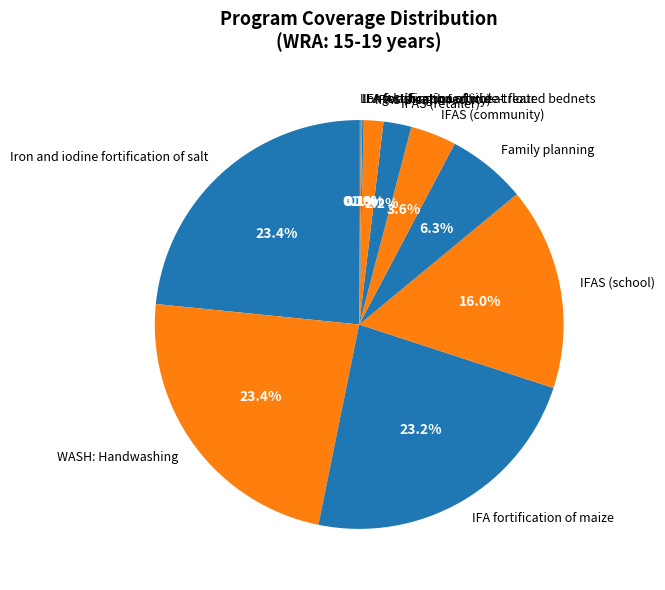

What portion of the pie excludes Family planning?

93.7%